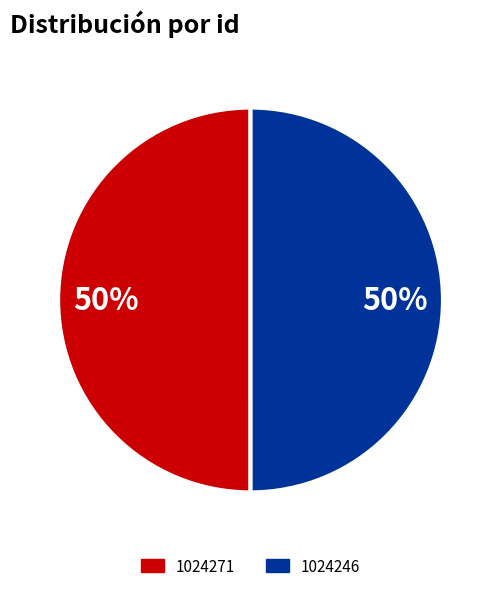

What percentage is the 1024271 slice, to the nearest percent?

50%